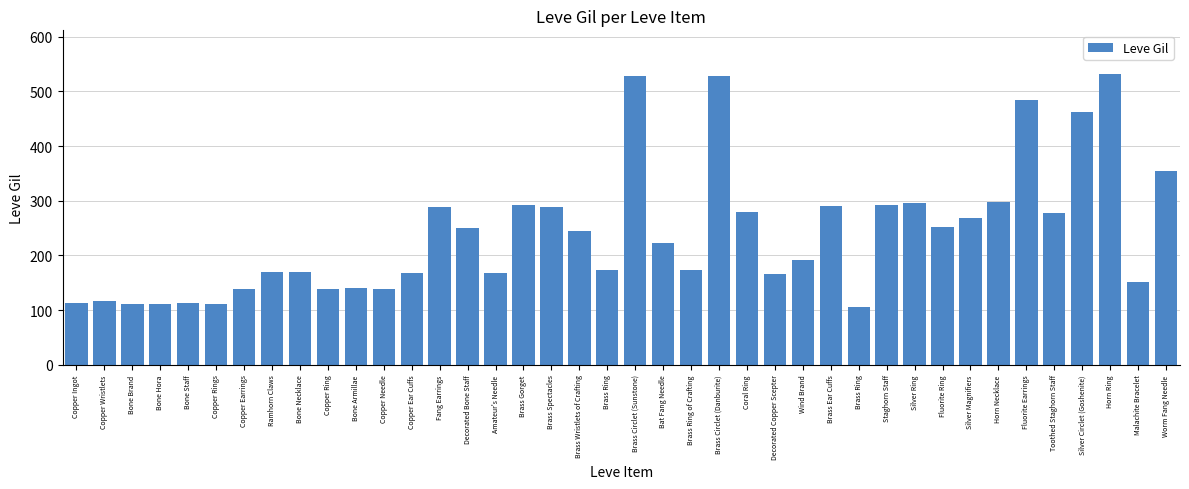

What is the difference between the maximum and minimum values?

427